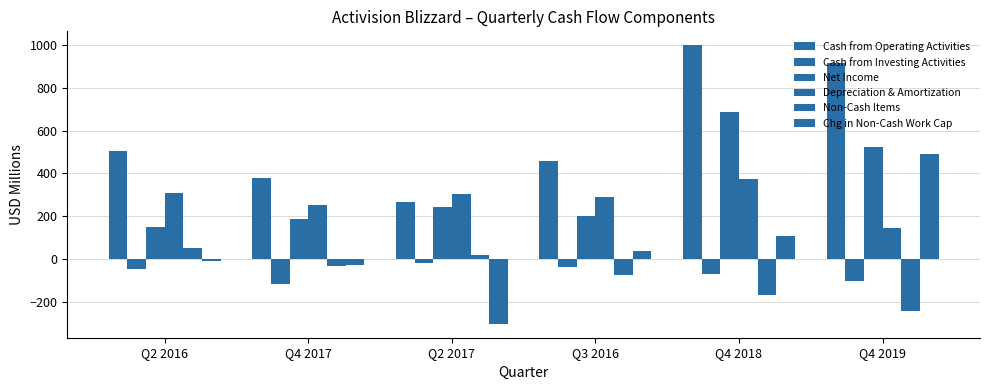

Reading left to right, transcribe all the data shown in this chart.

Cash from Operating Activities: 503	379	265	456	999	918
Cash from Investing Activities: -45	-115	-21	-37	-70	-101
Net Income: 151	188	243	199	685	525
Depreciation & Amortization: 310	254	305	291	375	144
Non-Cash Items: 51	-35	20	-73	-168	-241
Chg in Non-Cash Work Cap: -9	-28	-303	39	107	490